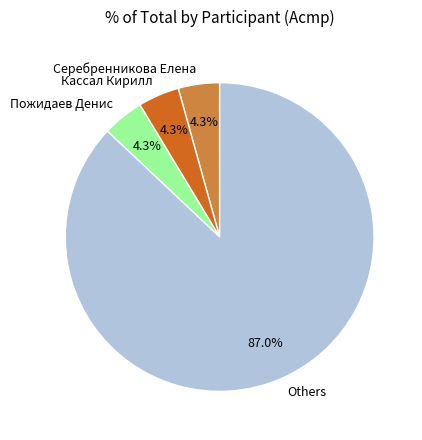

Does Пожидаев Денис account for over 50% of the chart?

No